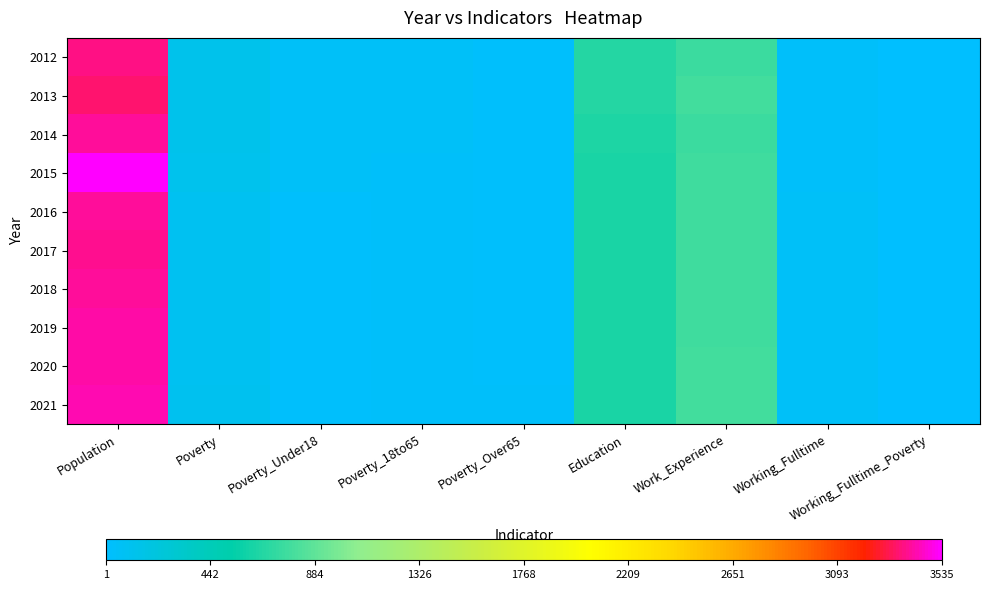

Count the number of categories in the chart.

9